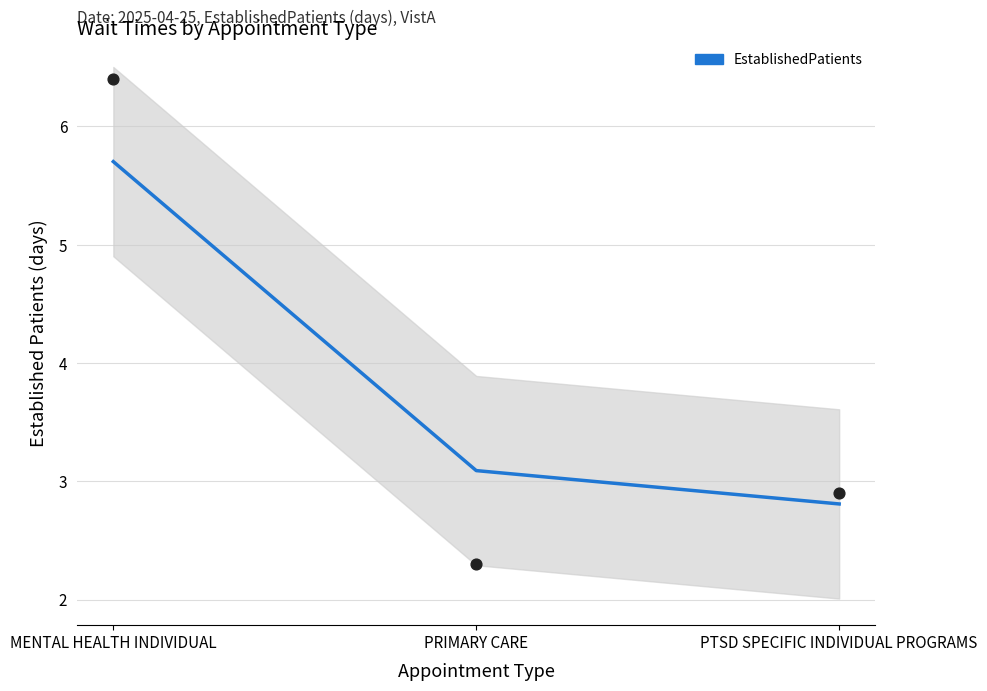

What is the change in value from PRIMARY CARE to PTSD SPECIFIC INDIVIDUAL PROGRAMS?

-0.3